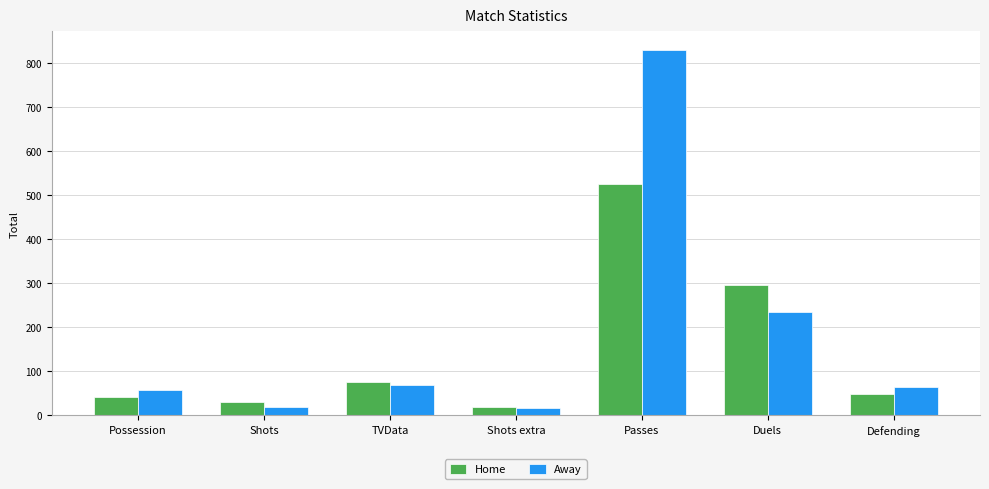

Is the value of Away at Duels greater than the value of Home at TVData?

Yes